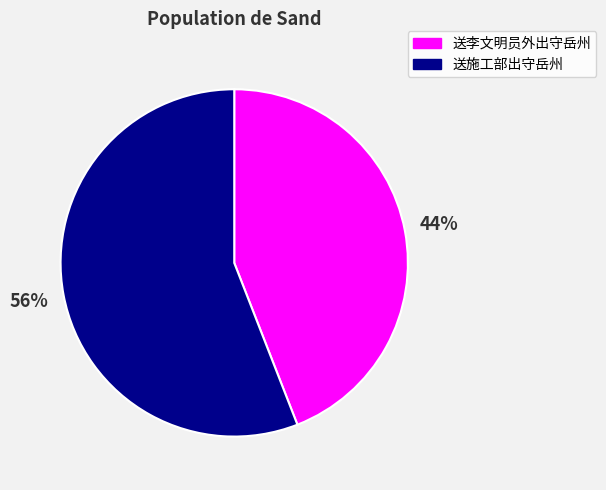

Rank the categories by value from lowest to highest.

送李文明员外出守岳州, 送施工部出守岳州